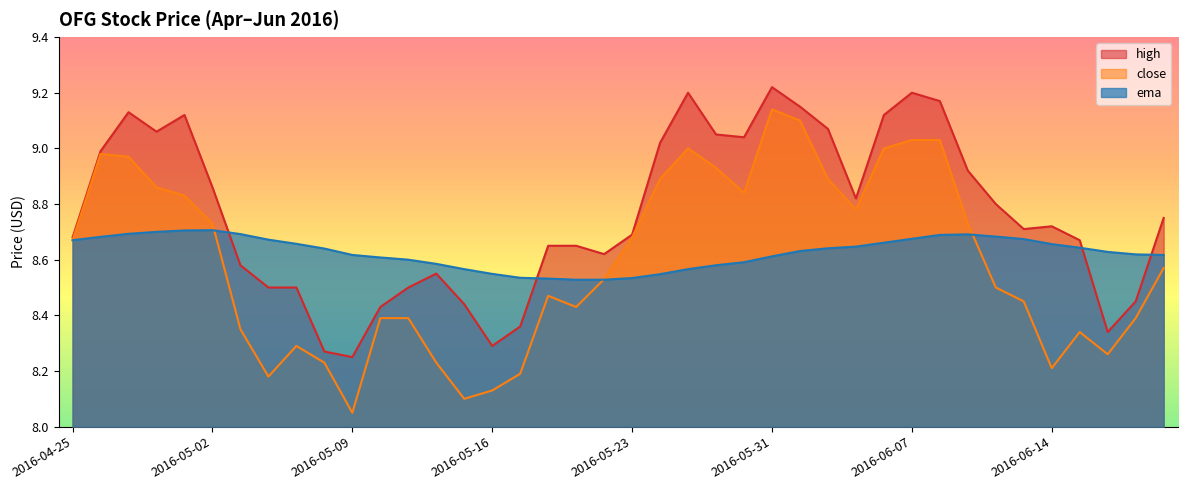

List the series in order of their peak value, highest first.

high, close, ema